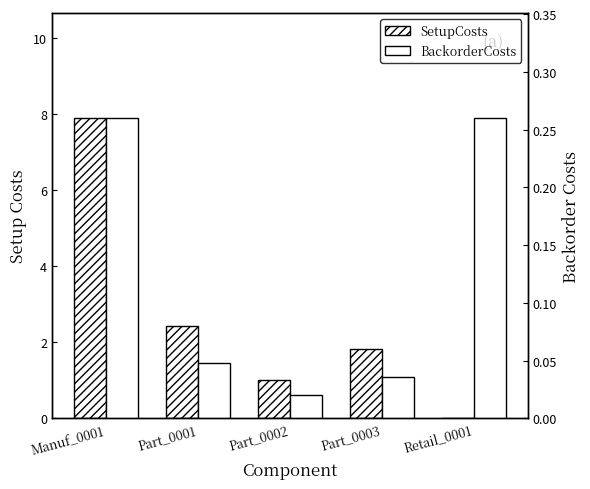

What is the spread (max minus min) of values at Retail_0001?

0.3